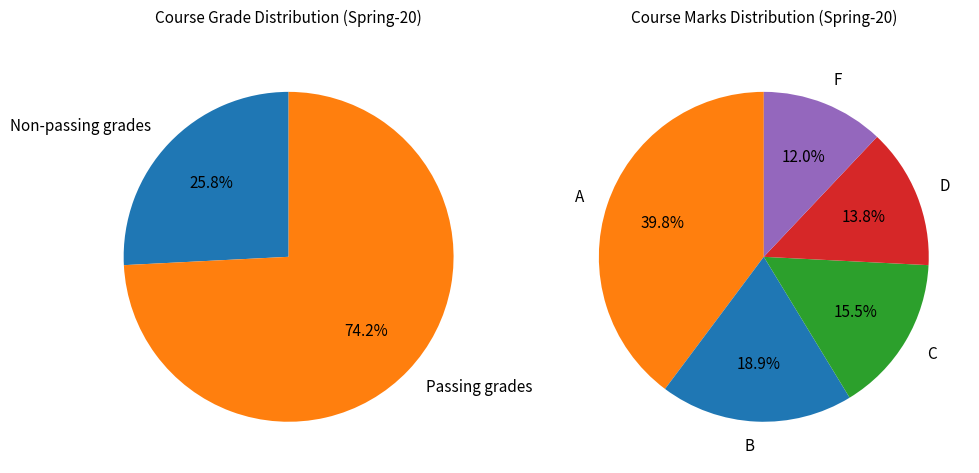

Is the sum of F (56) and B (88) greater than half?

No